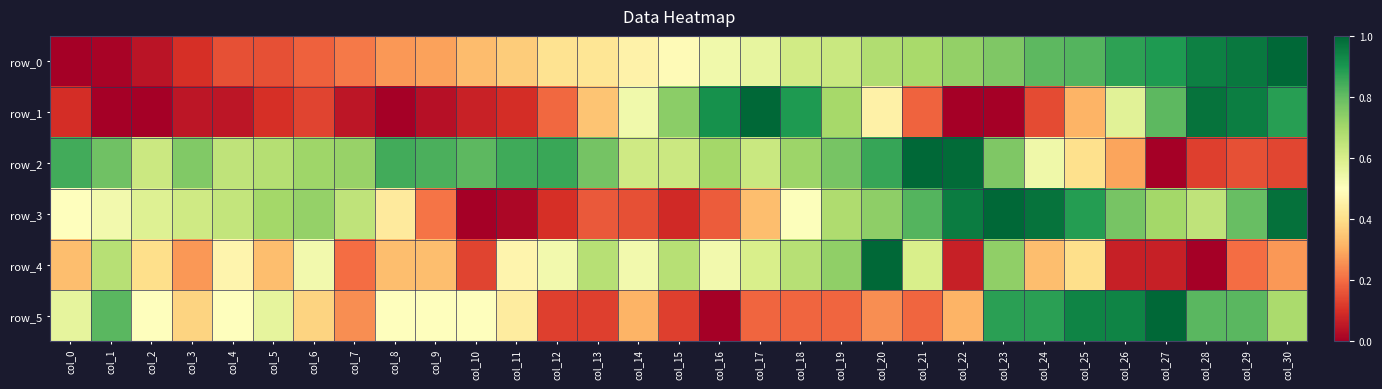

What value does the row_1 series have at col_16?

0.9